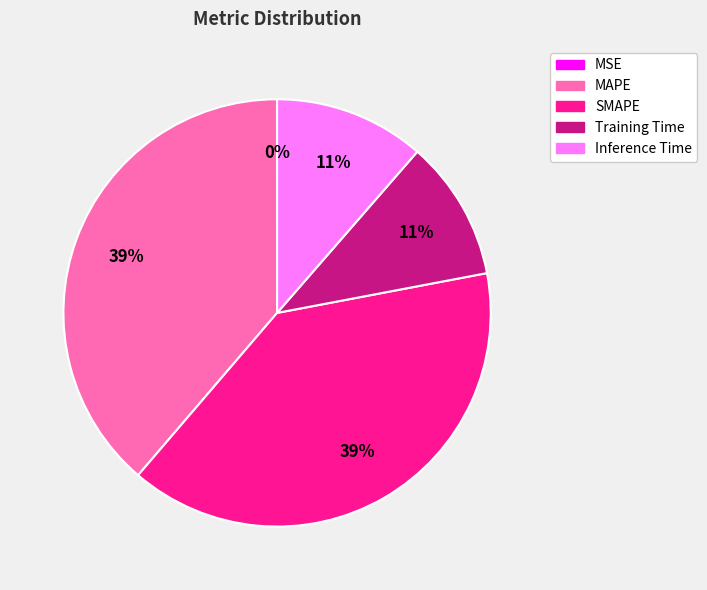

Does any single category account for the majority?

No